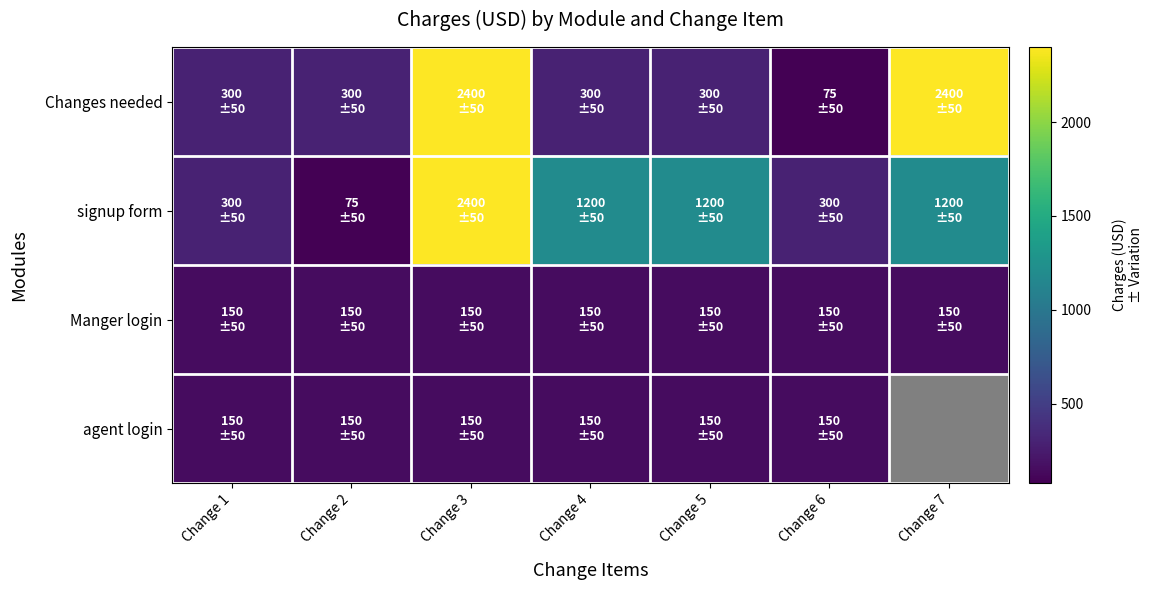

What is the sum of the agent login values at Change 2 and Change 5?

300.0